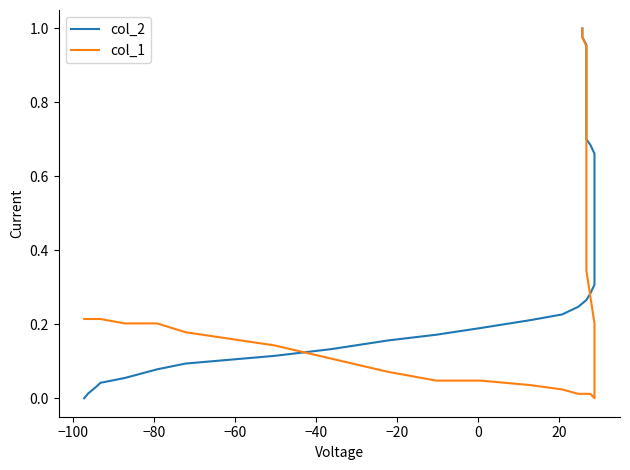

What is the value of the col_1 point at the 34th from the left?

0.8